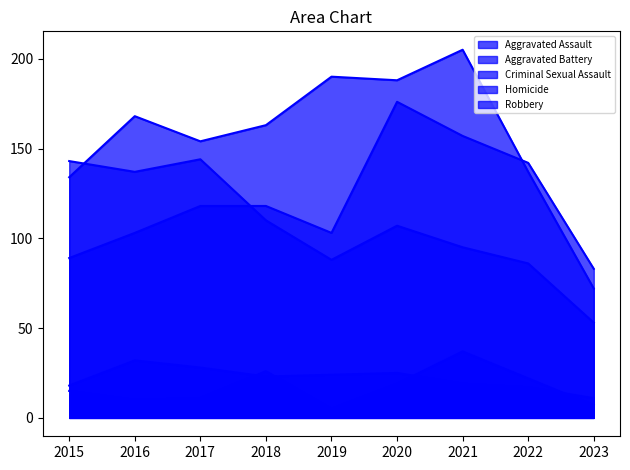

True or false: Aggravated Battery and Robbery intersect in this chart.

True